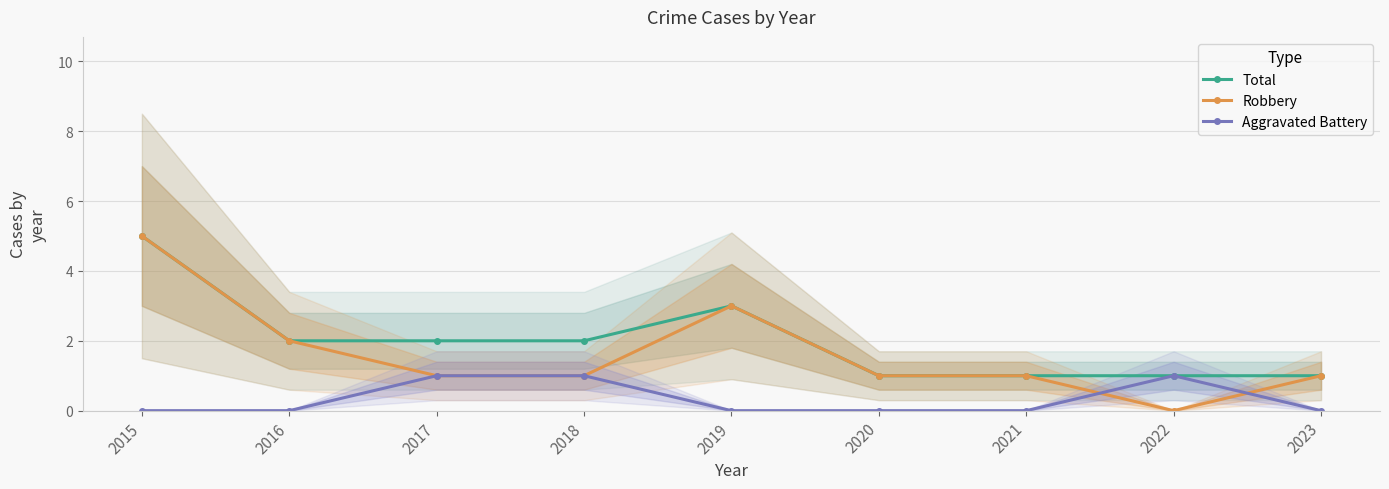

At which category is the sum across all series the highest?

2015